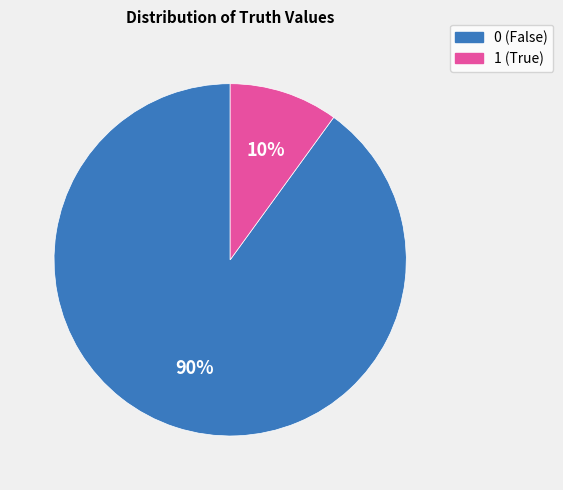

Count the number of slices in the pie.

2